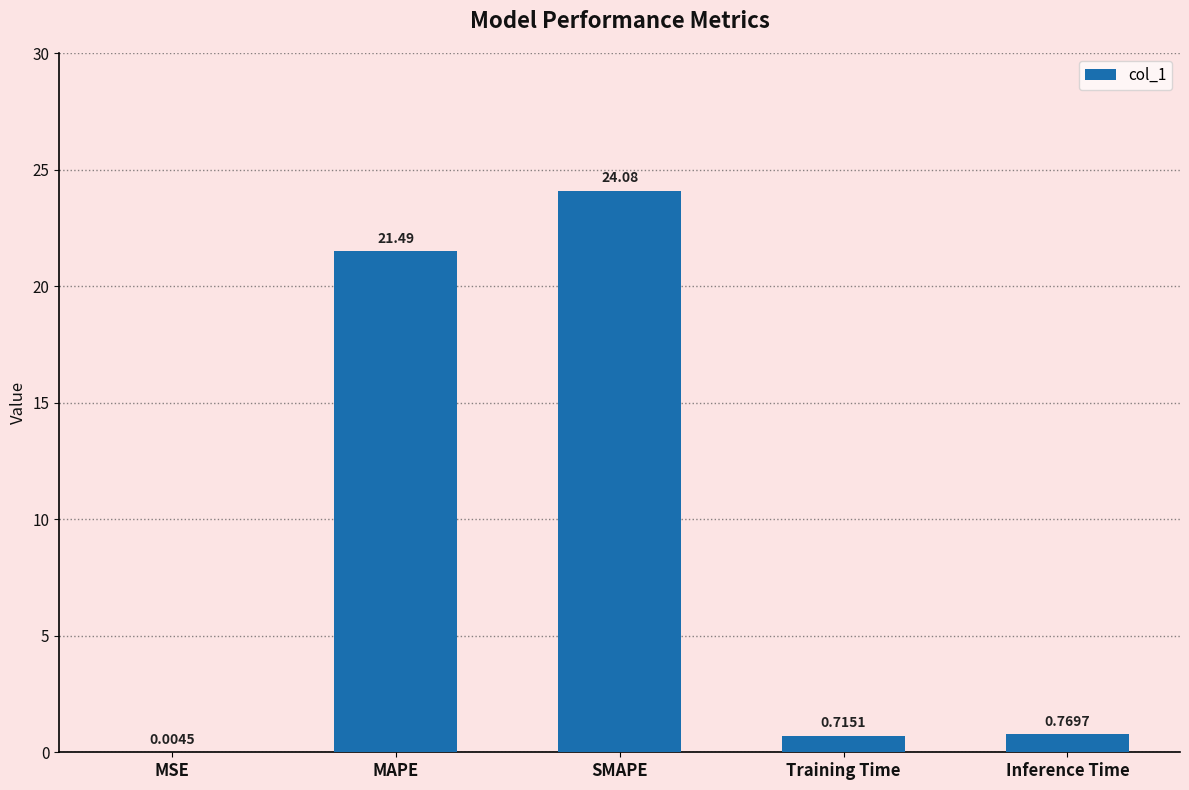

What is the sum of the values at Training Time and SMAPE?

24.8